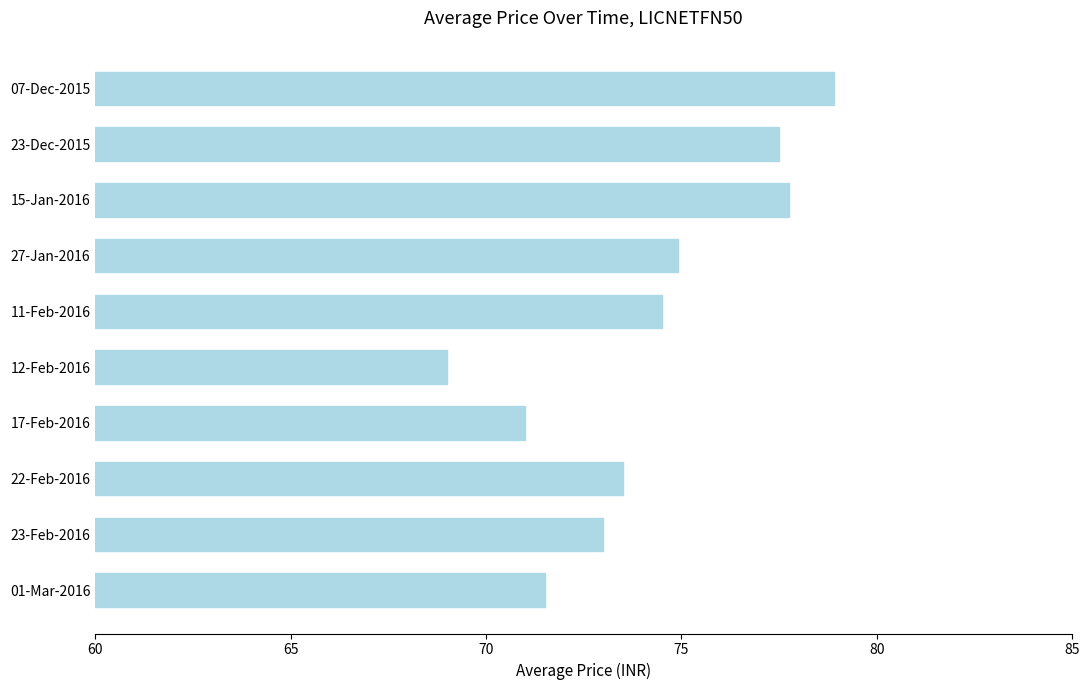

What is the value of the 8th bar from the top?

73.5